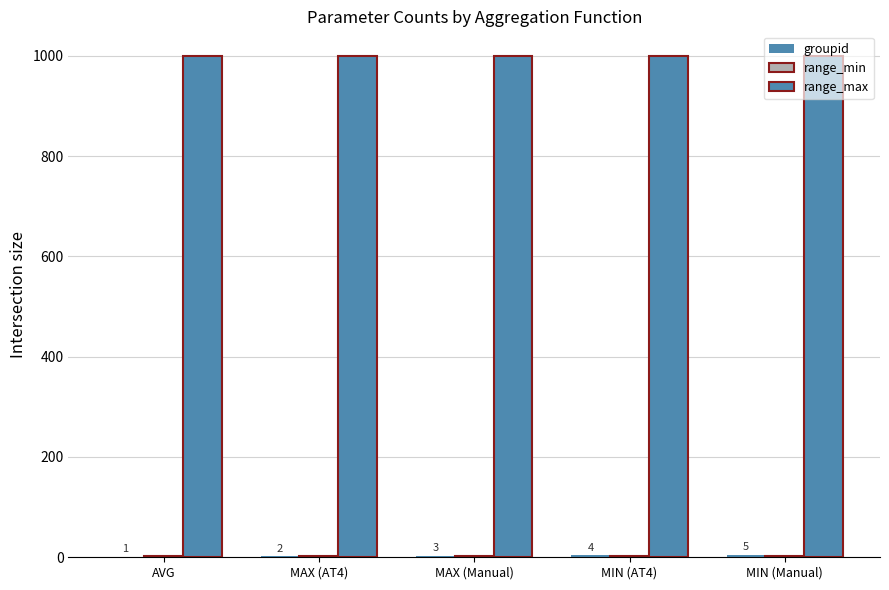

What is the total value across all series at MAX (Manual)?

1004